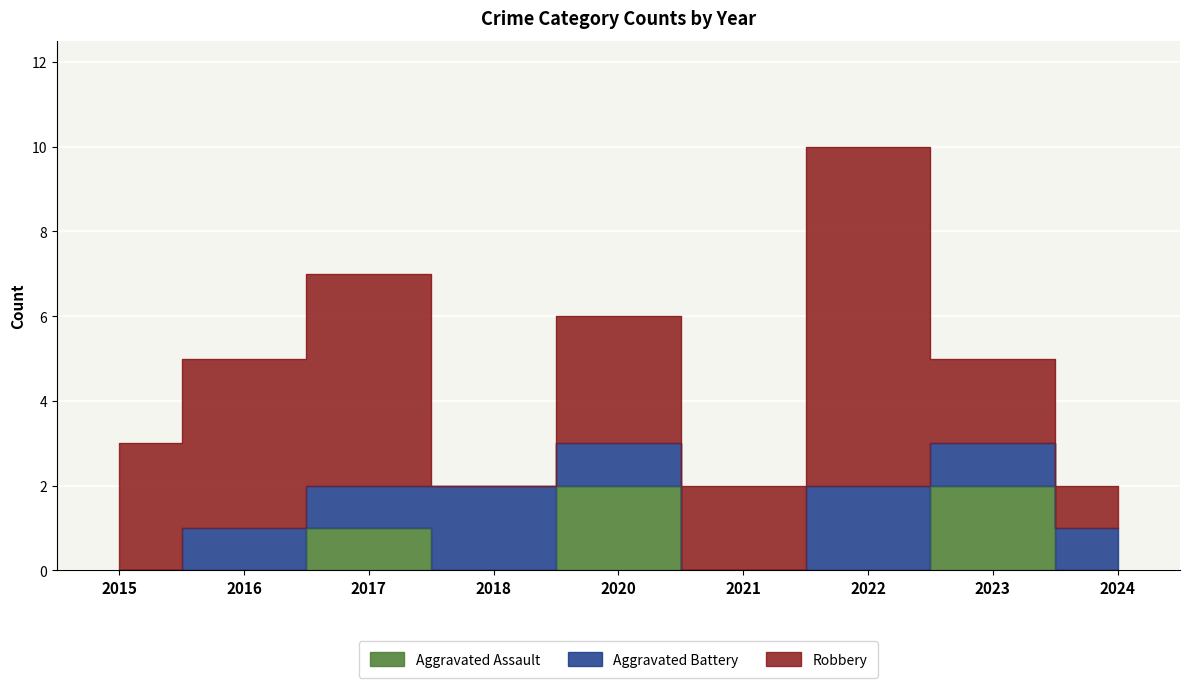

The value of Robbery at 2022 is 4. True or false?

False